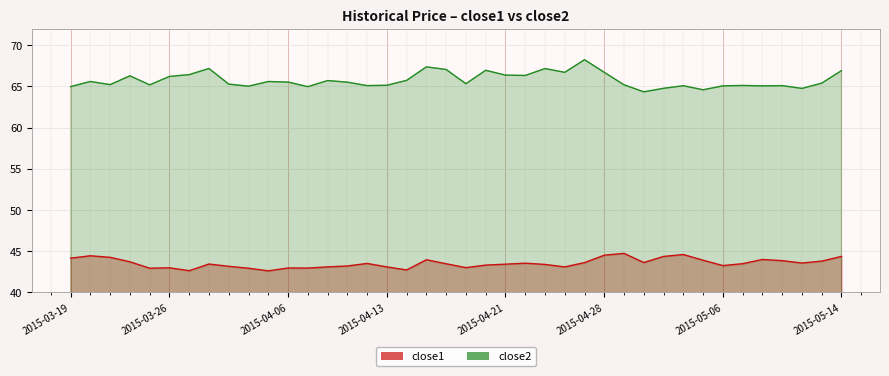

What is the label of the 16th point from the left?

2015-04-10